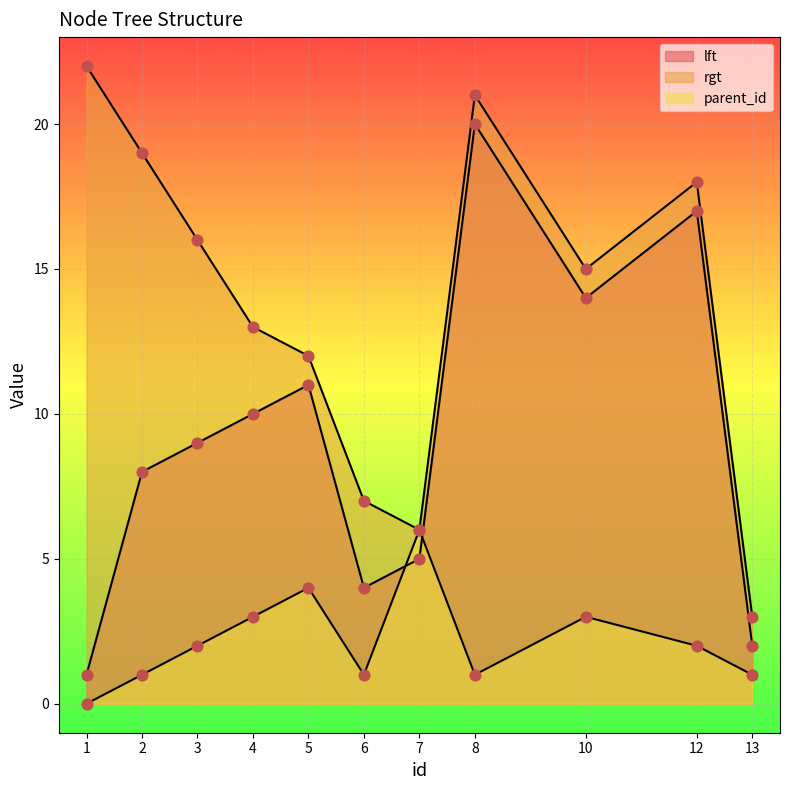

What is the total value across all series at 13?

6